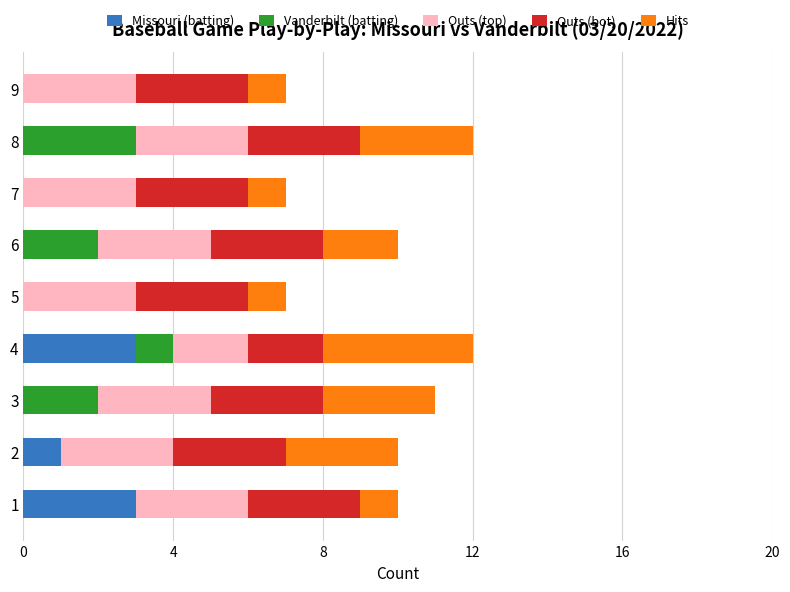

What is the total value across all series at 8?

12